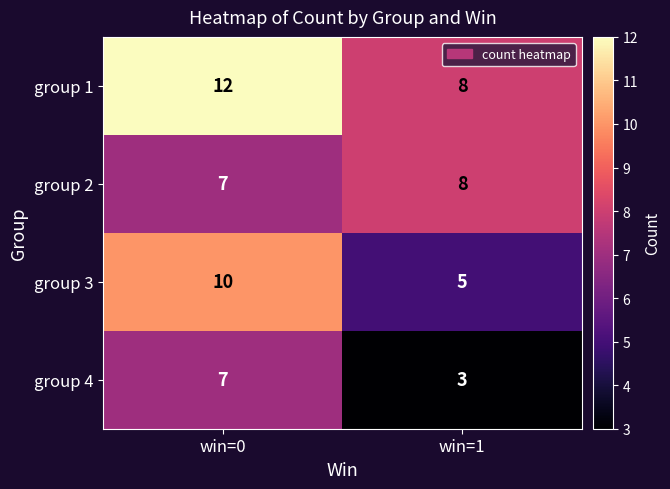

Which category has the highest value across all series?

win=0